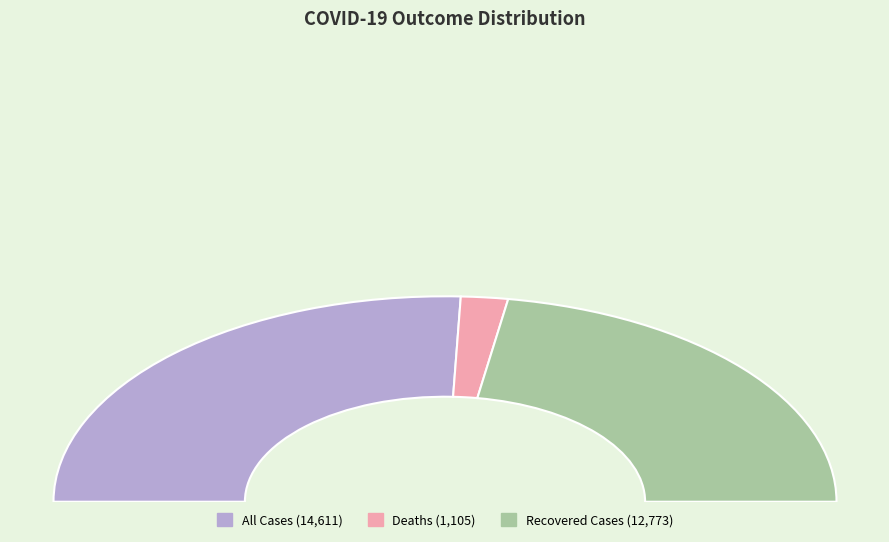

To the nearest percent, what is the combined percentage of Deaths and All Cases?

55%